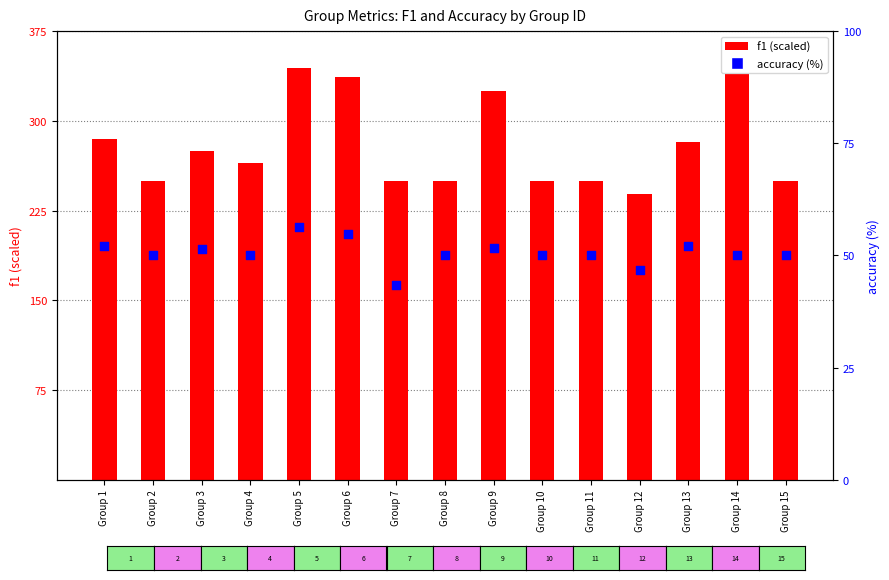

Which series has the largest Y range (max minus min)?

f1 (scaled)